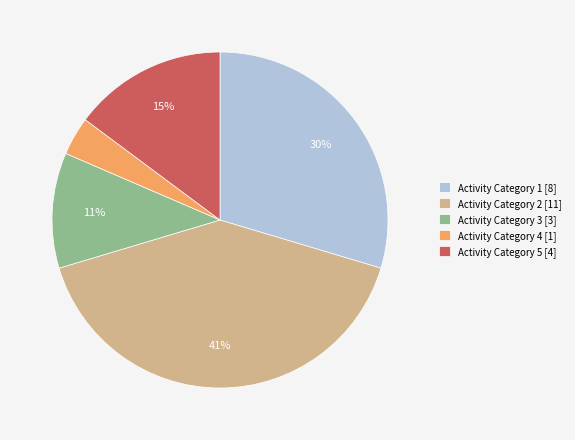

To the nearest percent, what is the average slice percentage?

20%